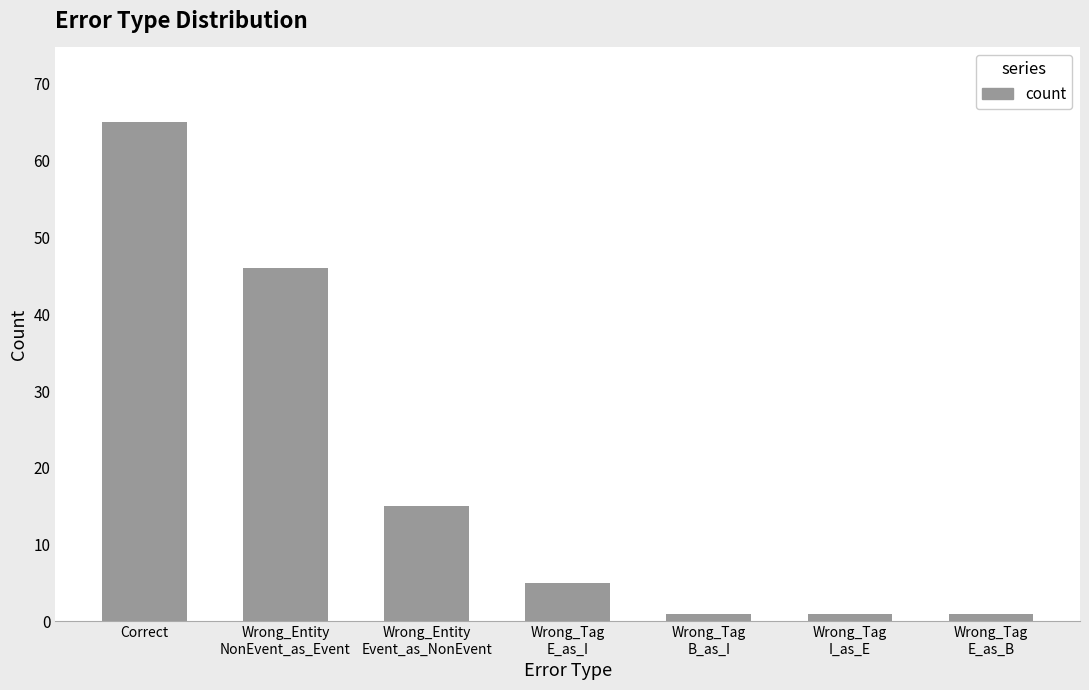

Which label corresponds to the largest value in the chart?

Correct